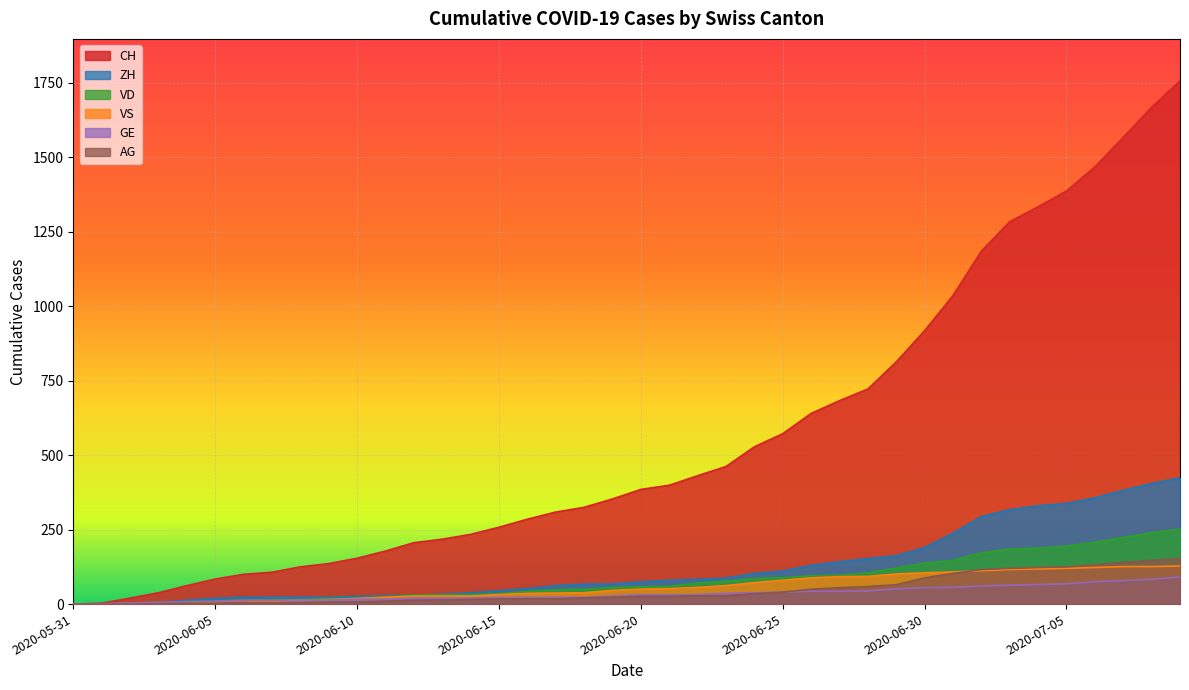

How many categories are shown in the chart?

40